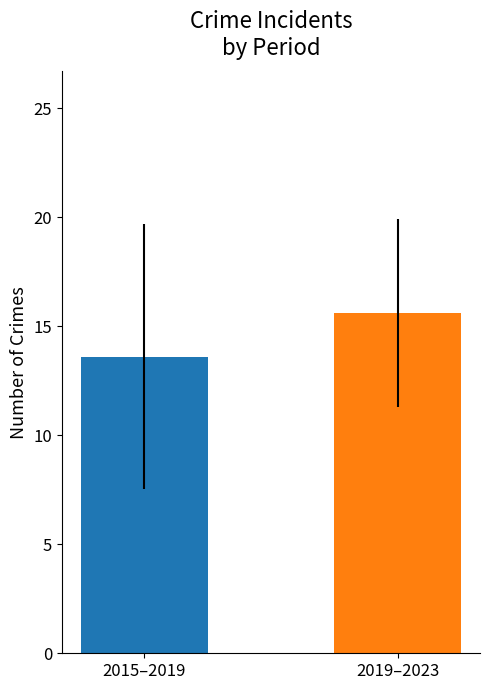

Does the chart contain stacked bars?

No